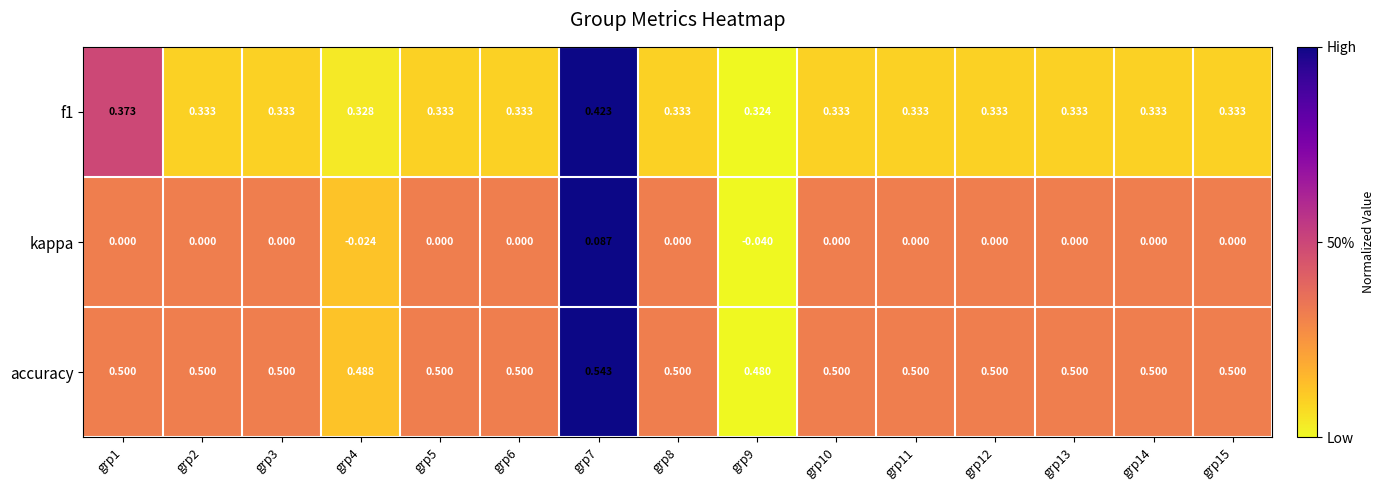

Which series has the widest spread of values?

kappa